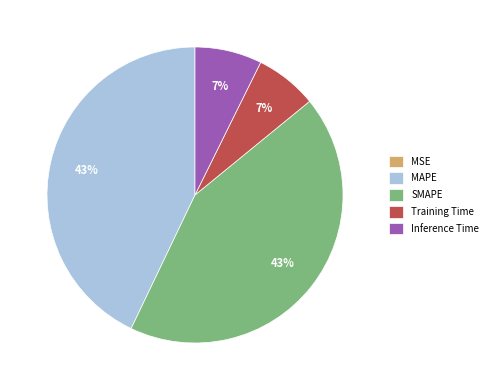

Is the sum of Training Time and Inference Time greater than half?

No